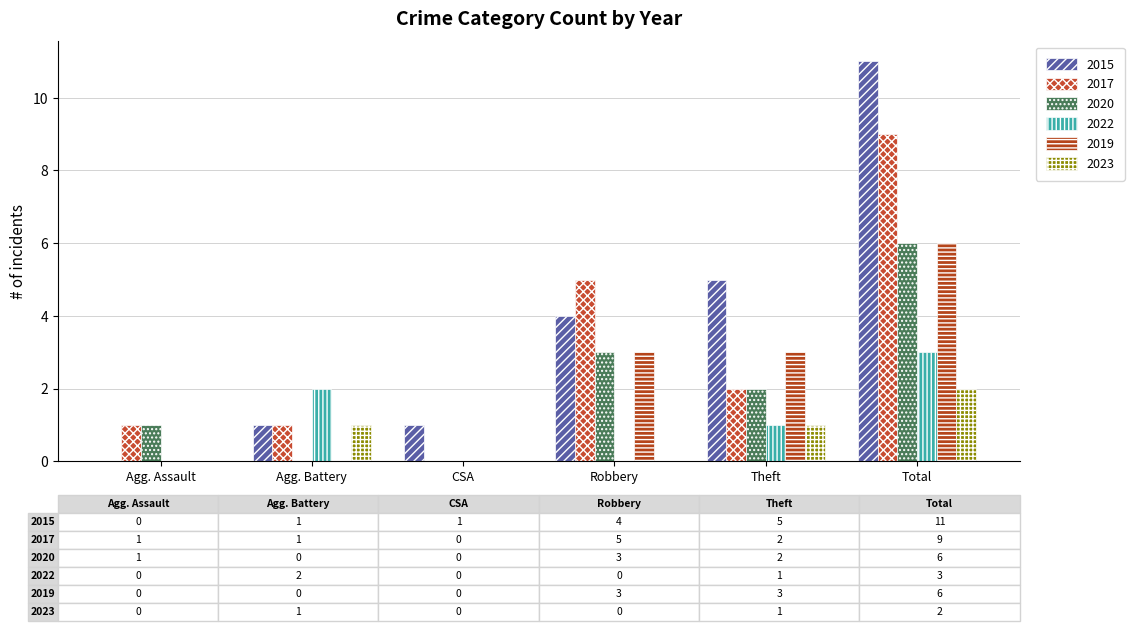

What are all the series names shown in the legend?

2015, 2017, 2020, 2022, 2019, 2023